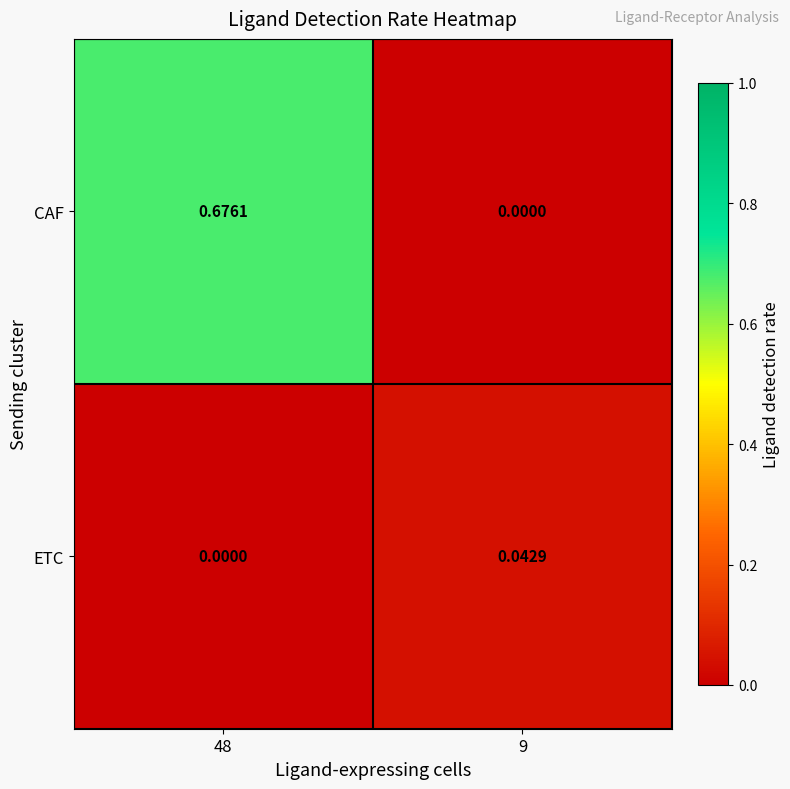

Which series changed the most between 48 and 9?

CAF